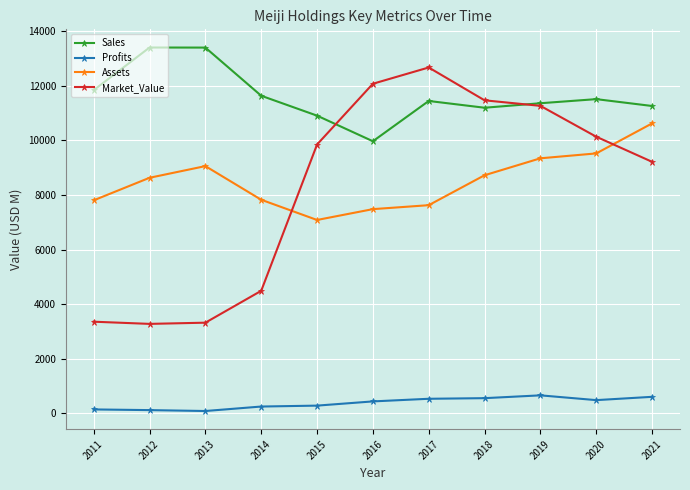

At 2016, list the series in order from largest to smallest.

Market_Value, Sales, Assets, Profits